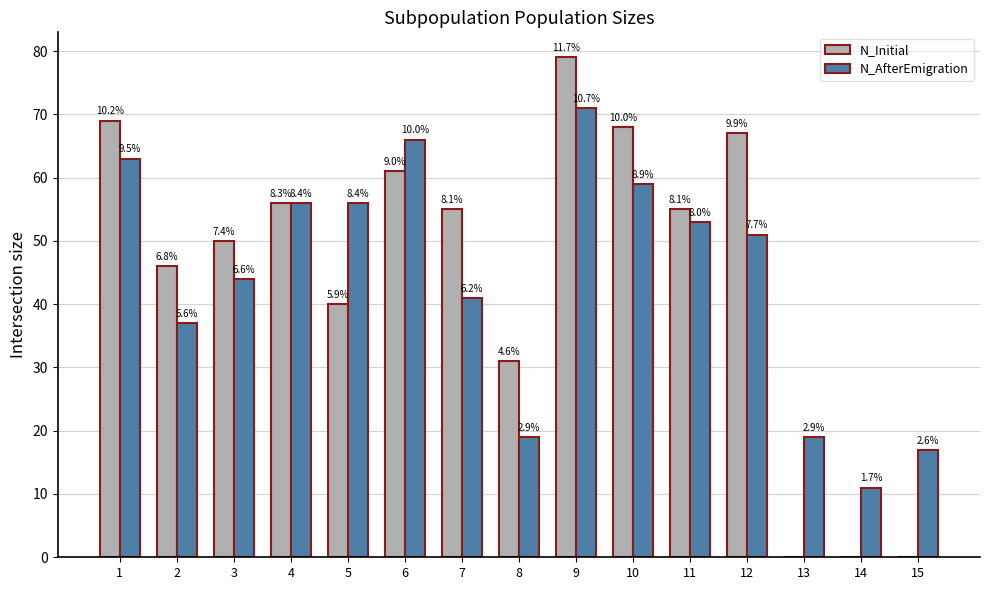

Between 12 and 1, which is larger?

1